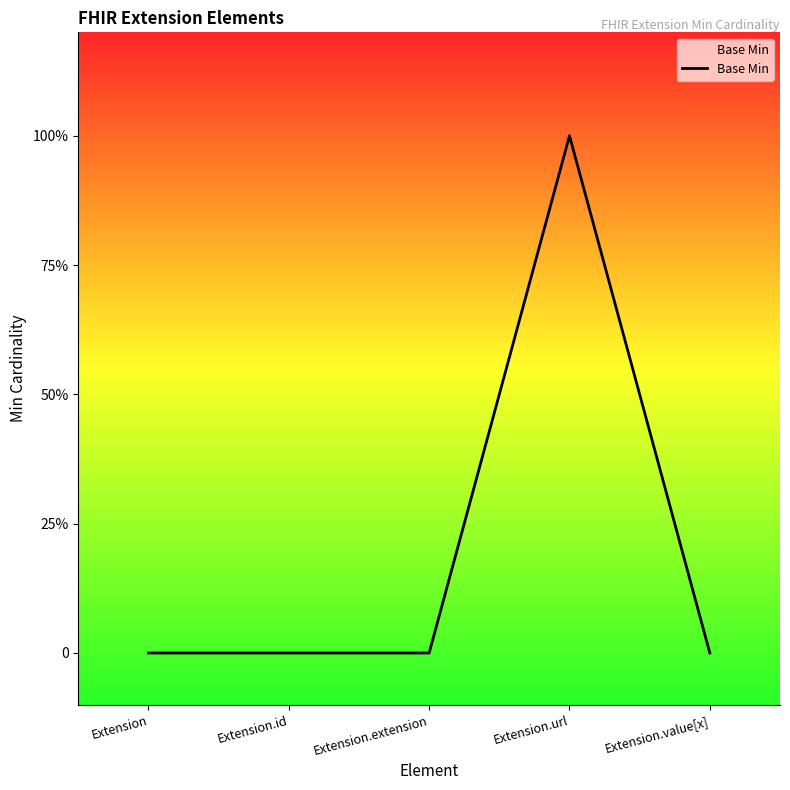

Where is the data nearest to the value 0?

Extension